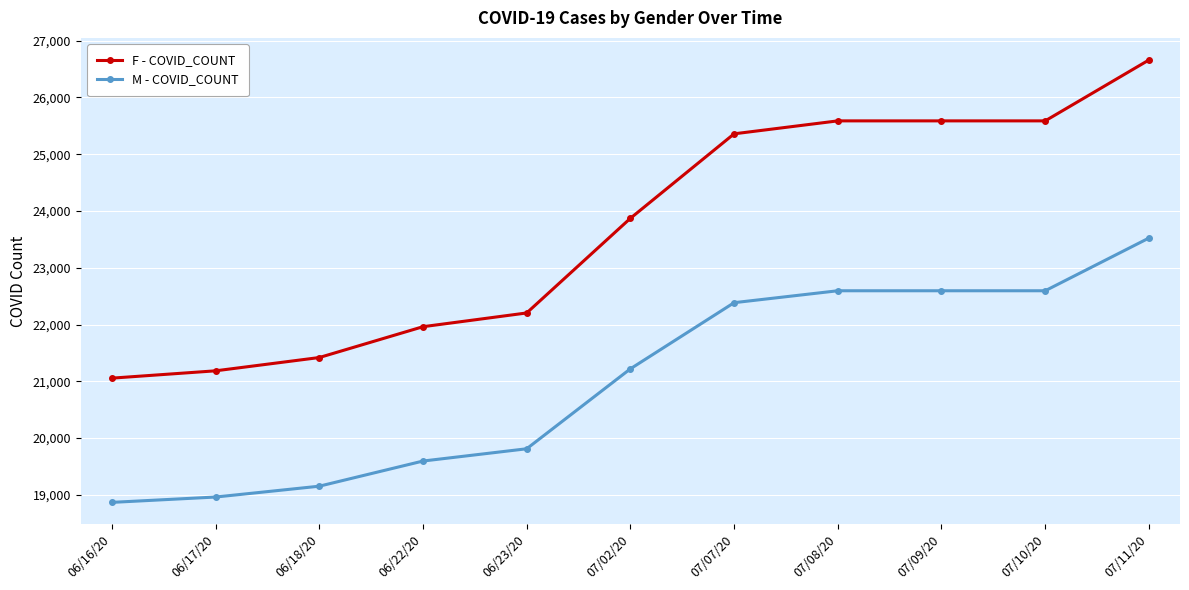

What is the difference between the maximum and minimum values in the F - COVID_COUNT series?

5603